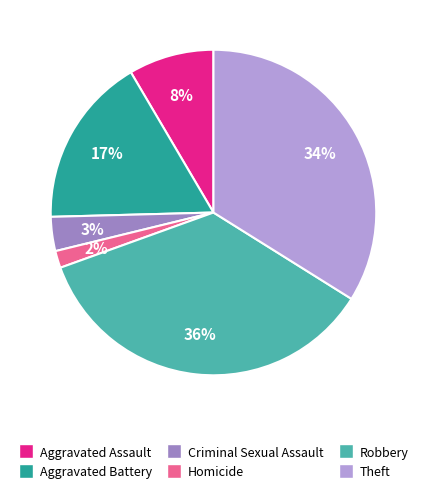

True or false: Criminal Sexual Assault accounts for 3% of the total.

True